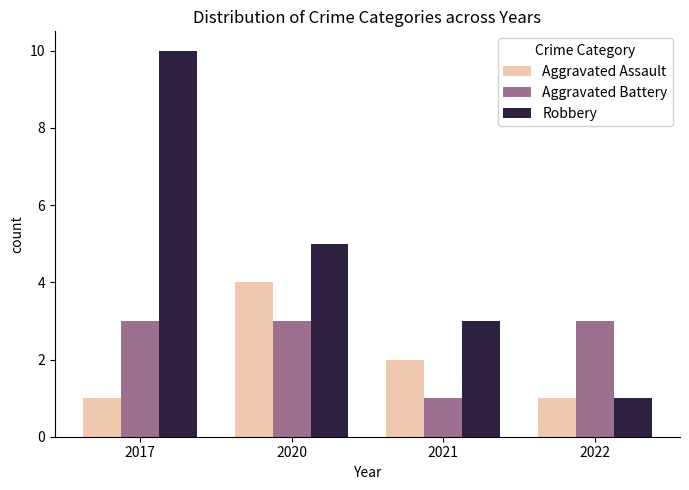

What are all the series names shown in the legend?

Aggravated Assault, Aggravated Battery, Robbery